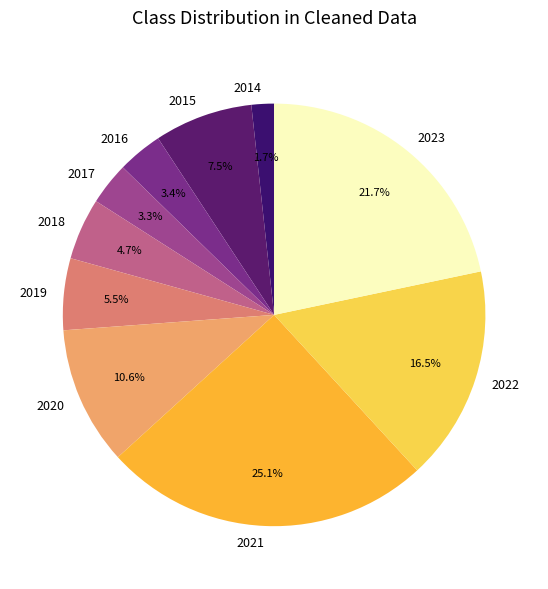

To the nearest percent, what is the combined percentage of 2022 and 2019?

22%